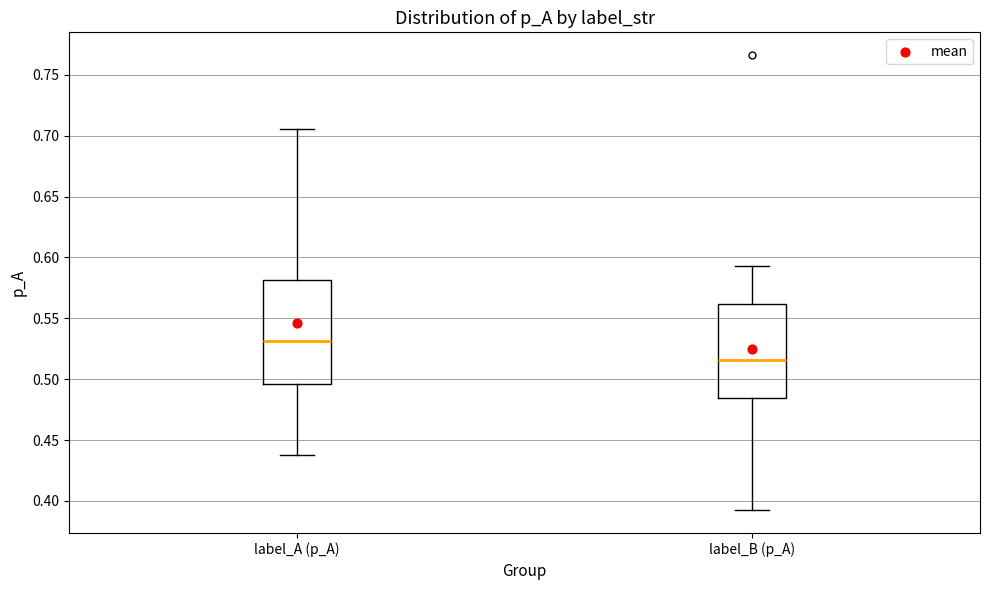

Which box is the tallest, from its lower edge to its upper edge?

label_A (p_A)